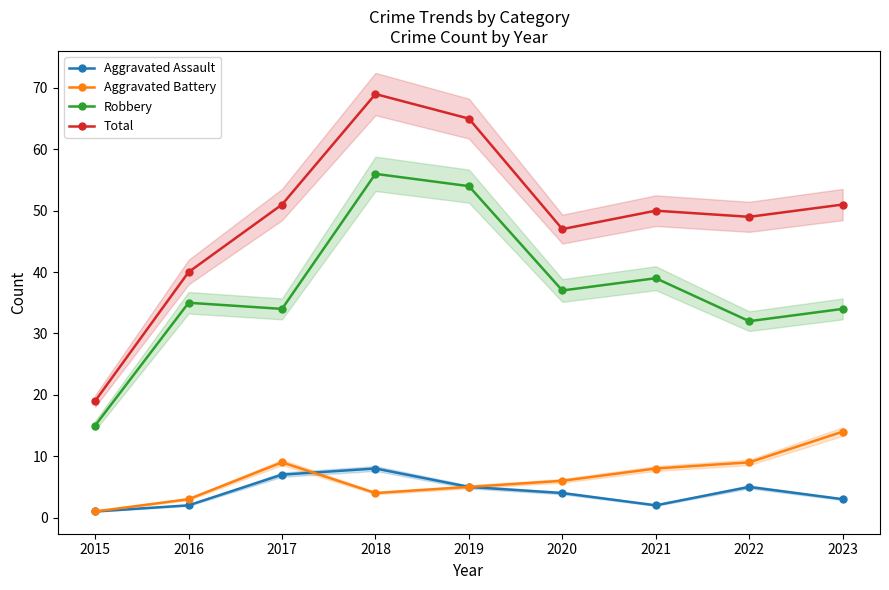

True or false: Robbery has more than 0 points higher than both neighbors.

True